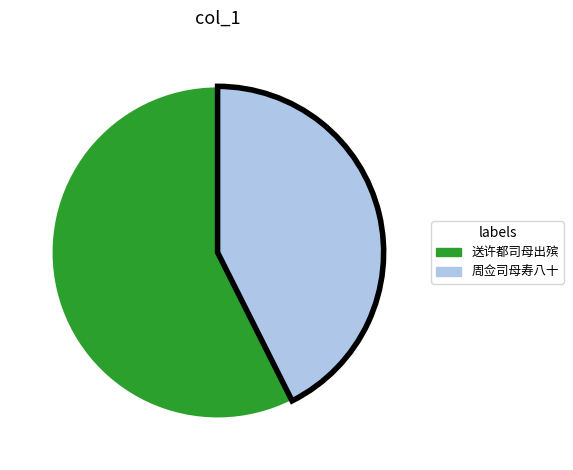

Combined, do 送许都司母出殡 and 周佥司母寿八十 account for over 50%?

Yes